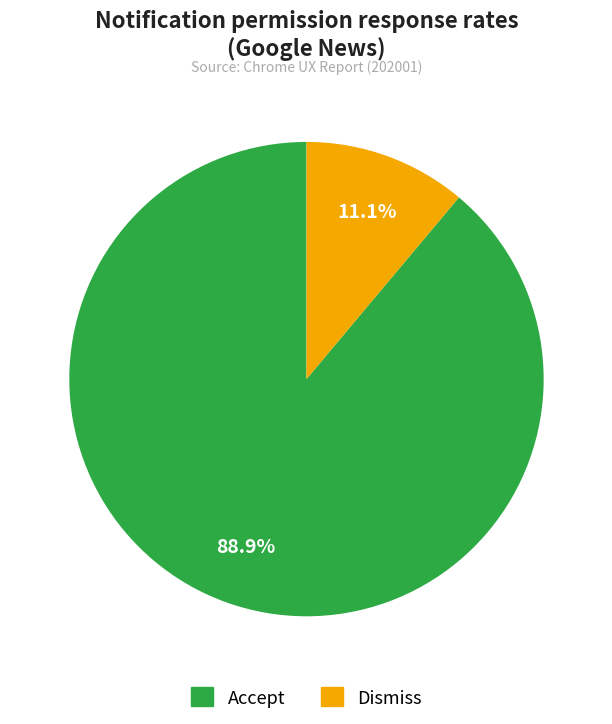

Is there any slice that represents more than half of the pie?

Yes